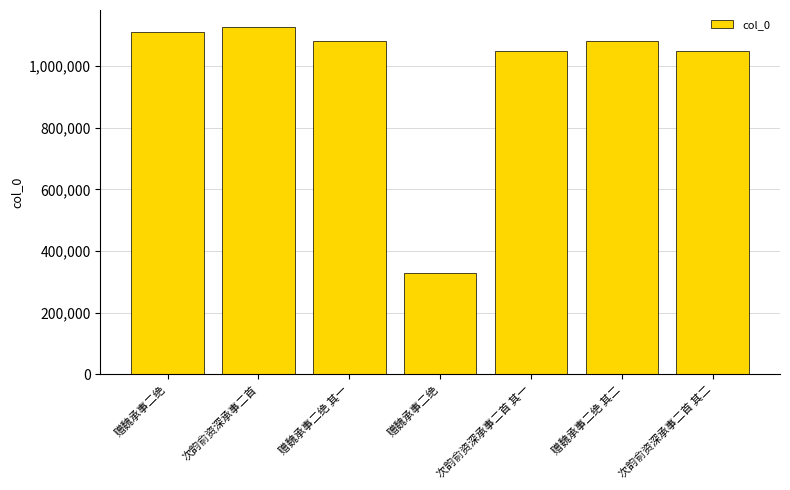

Count the number of data series in this chart.

1